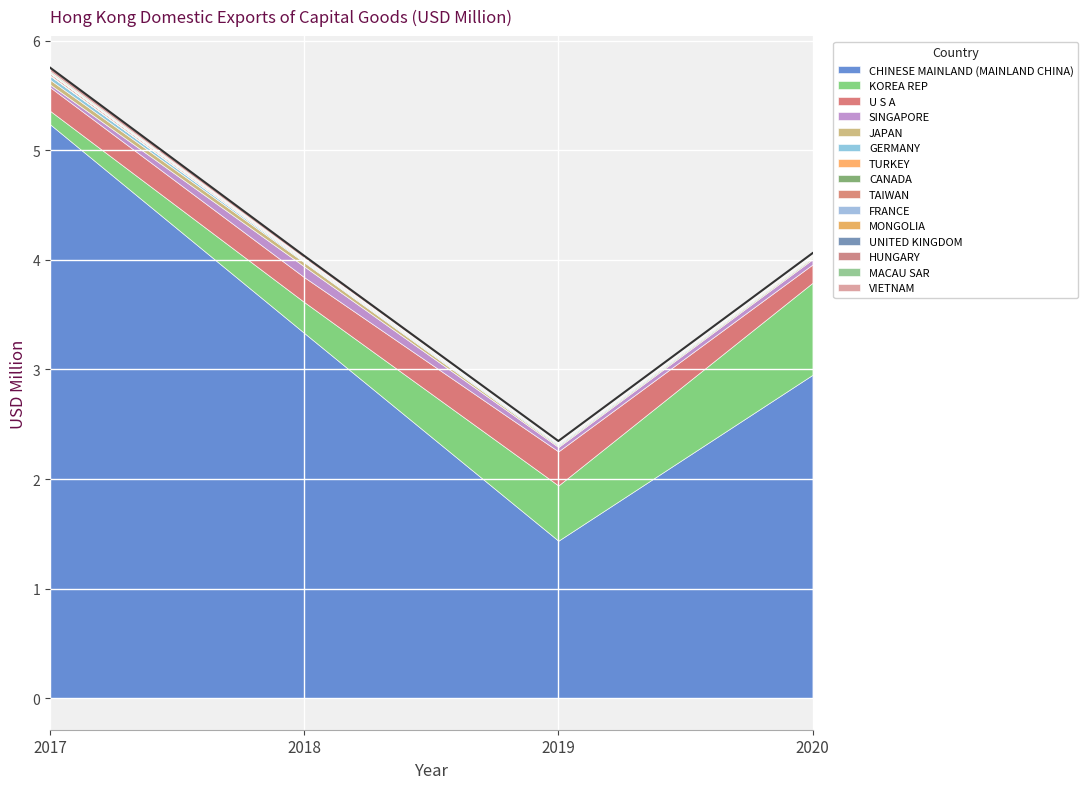

What is the maximum value for CHINESE MAINLAND (MAINLAND CHINA)?

5.2